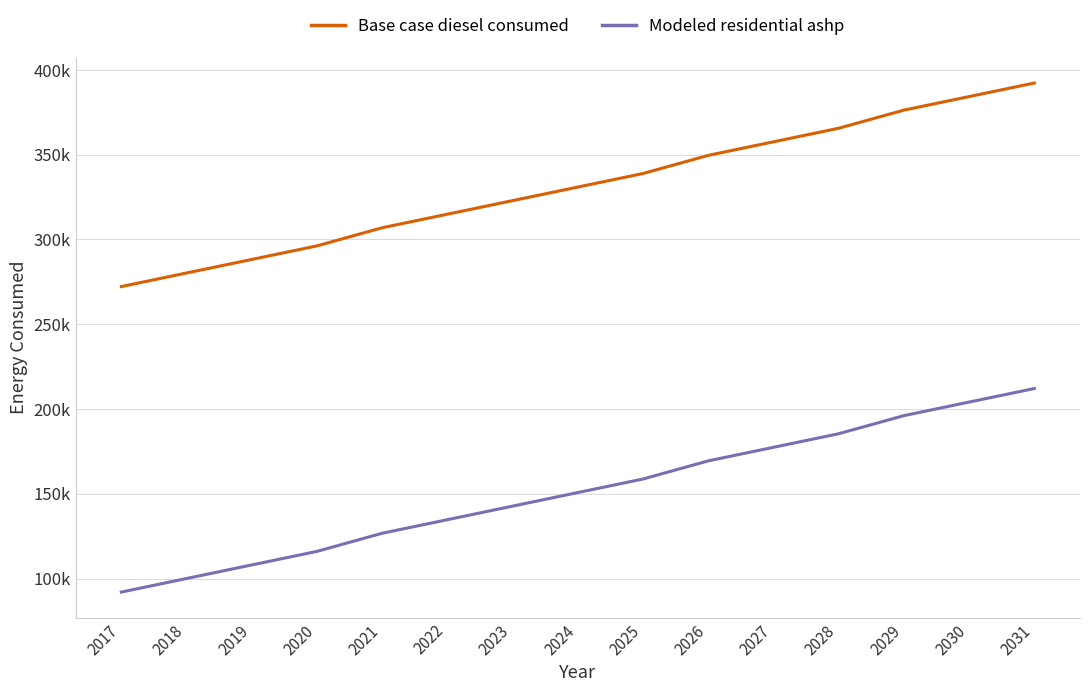

What are all the series names shown in the legend?

Base case diesel consumed, Modeled residential ashp